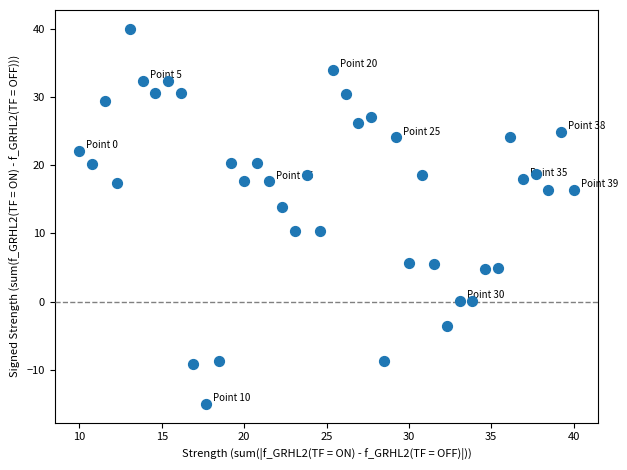

What is the range of X values (max minus min)?

30.0